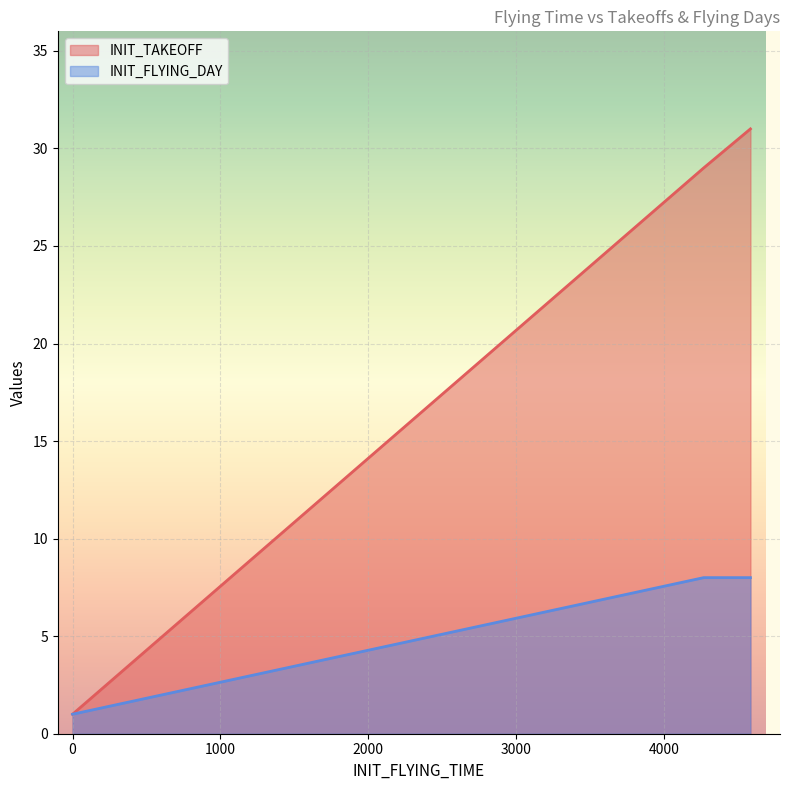

What is the maximum value for INIT_FLYING_DAY?

8